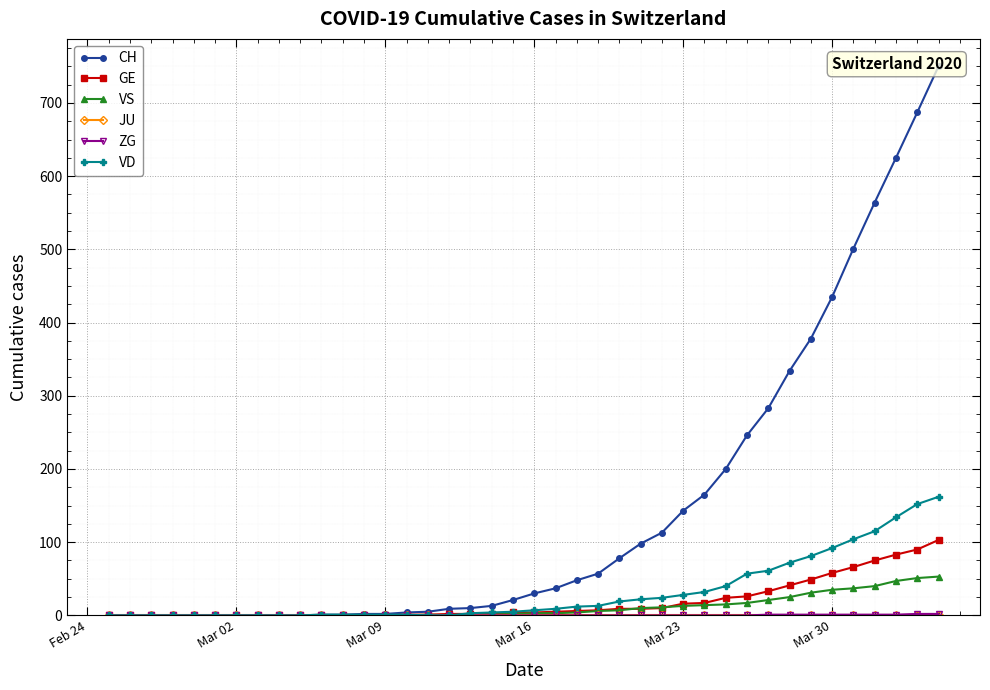

Which series has the widest spread of values?

CH